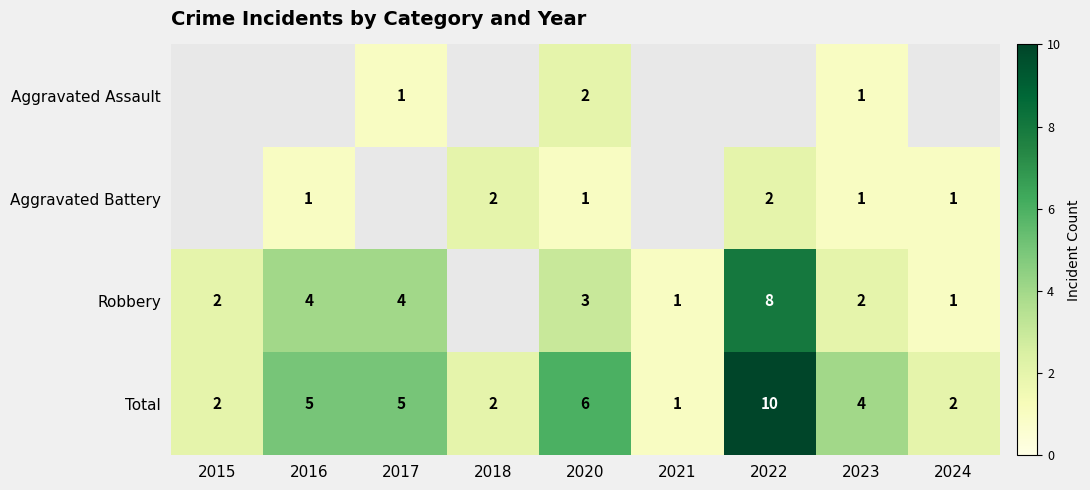

The value of Robbery at 2021 is 0.6. True or false?

False